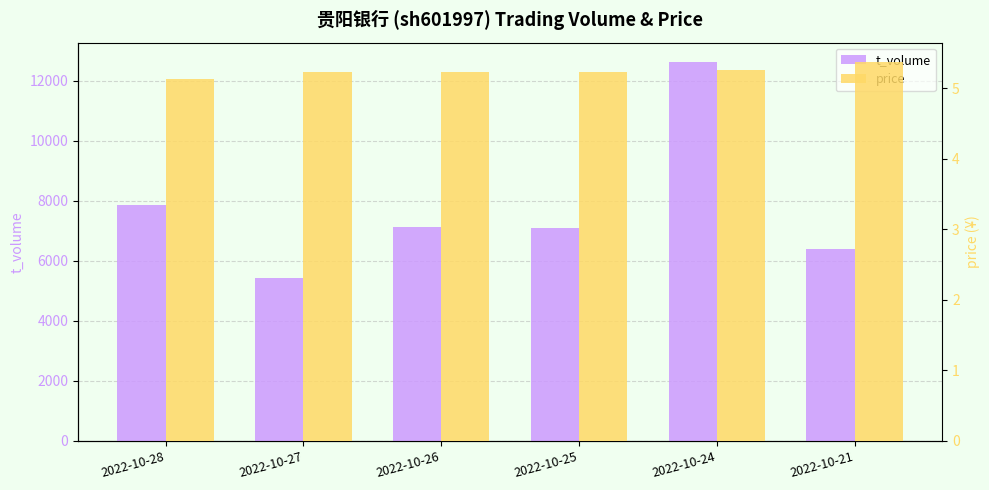

What is the value of the t_volume bar at the 5th from the left?

12643.0